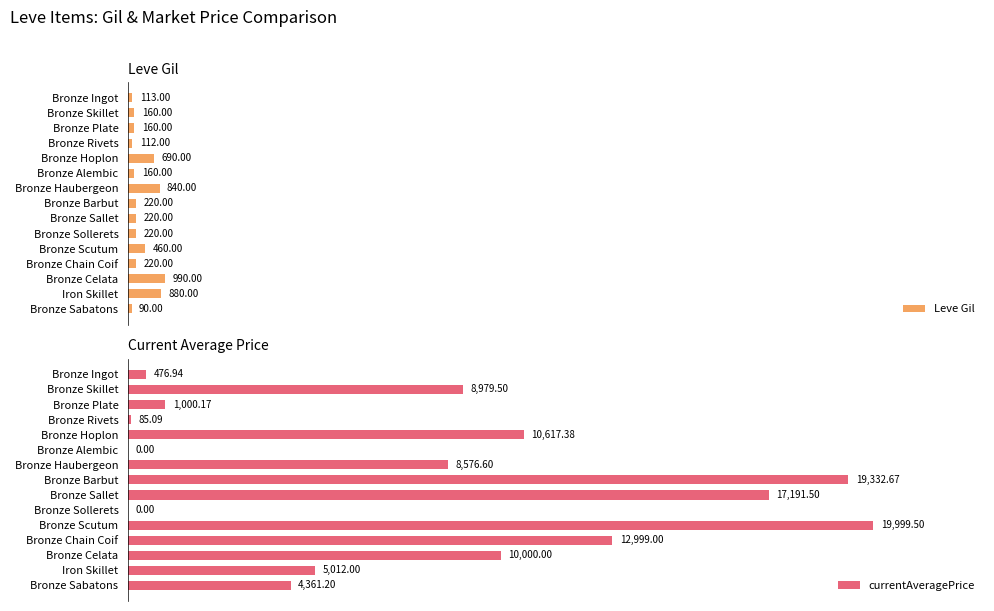

At which label is Leve Gil closest to 540?

Bronze Scutum